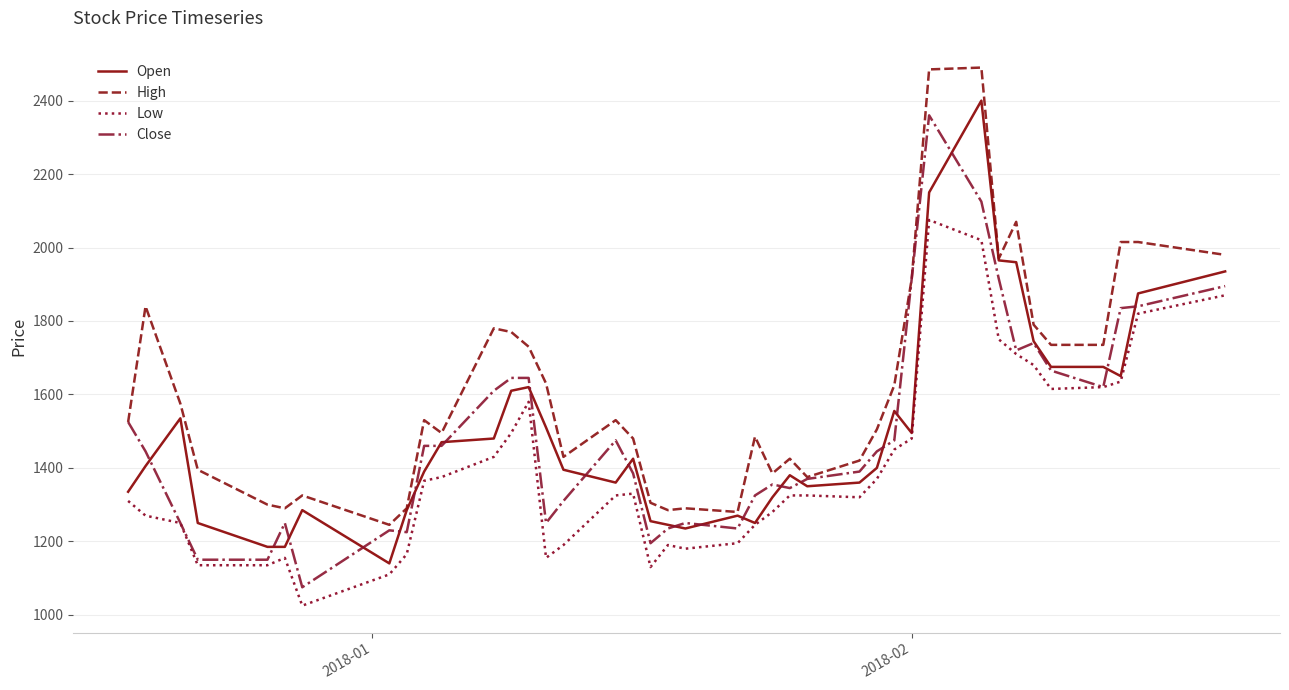

List the series in order of their peak value, lowest first.

Low, Close, Open, High